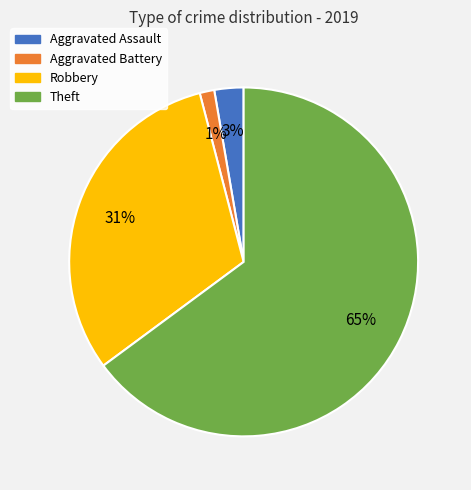

Which category has the smallest portion of the pie?

Aggravated Battery